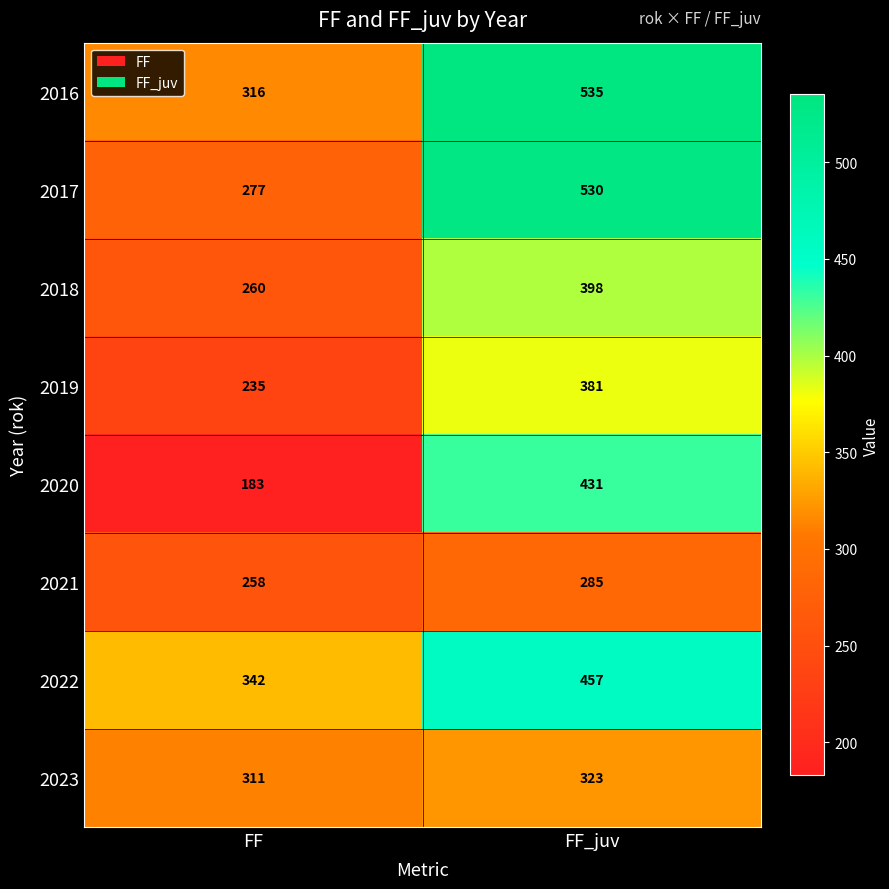

What is the total value across all series at FF_juv?

3340